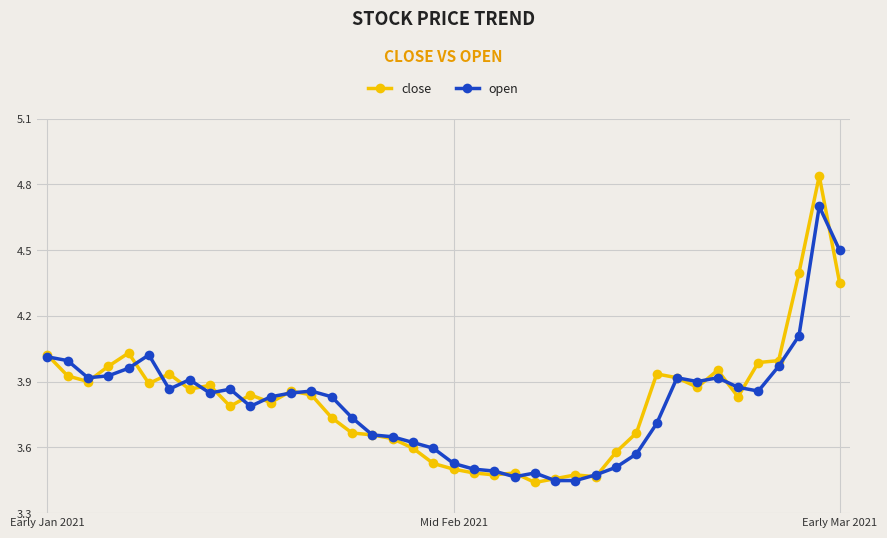

At how many categories does at least one series exceed 3?

40